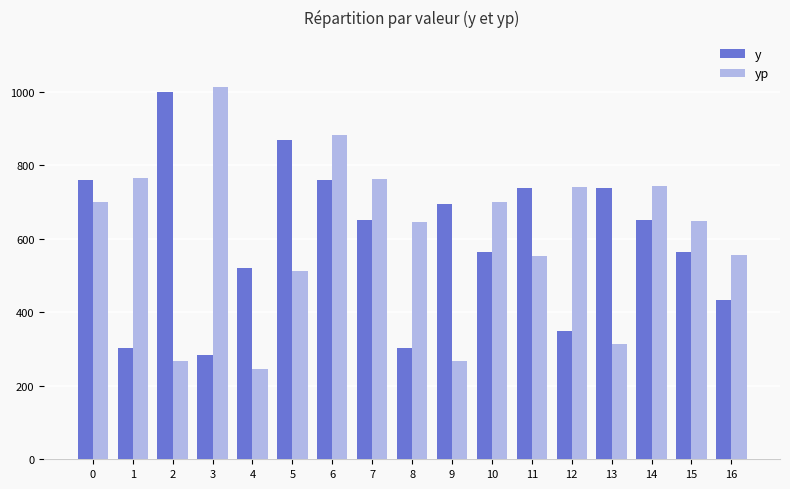

Between 3 and 7, which series saw the biggest shift?

y